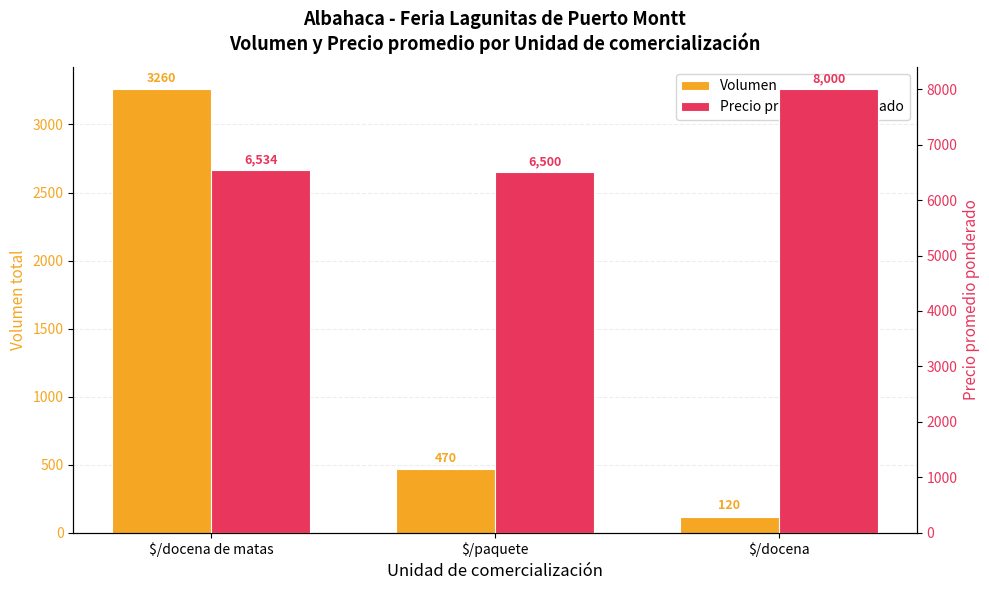

What are all the series names shown in the legend?

Volumen, Precio promedio ponderado